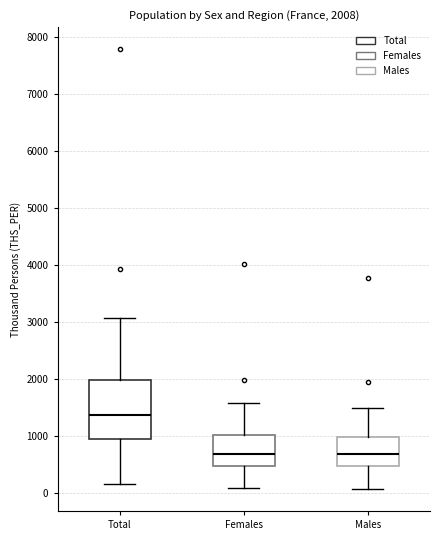

Comparing the boxes themselves (not the whiskers), which one is the tallest?

Total